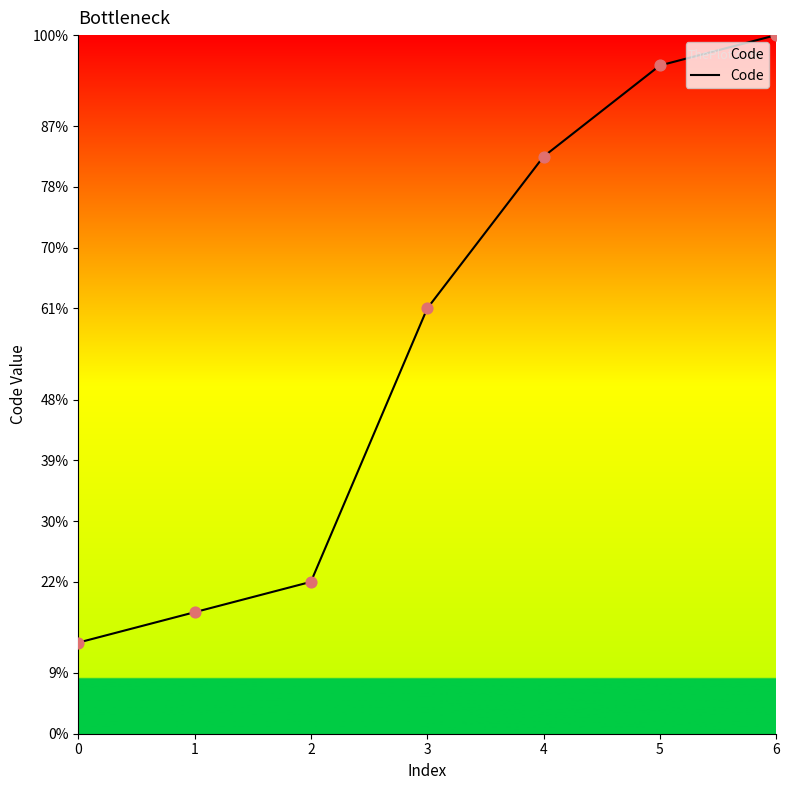

Approximately how many times larger is the value at 0 compared to 4?

0.2